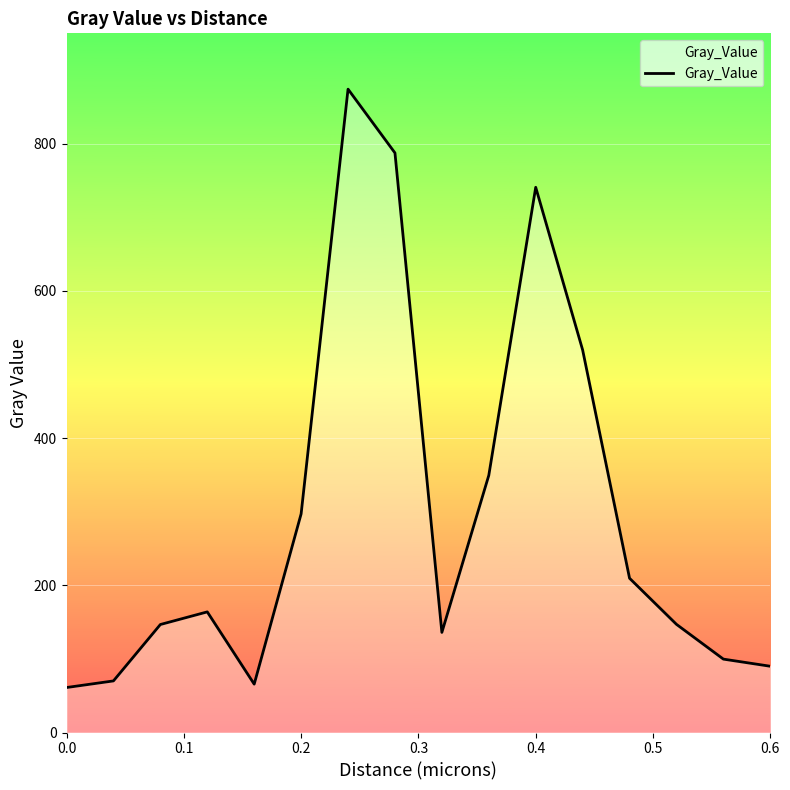

What is the maximum value shown in the chart?

874.2